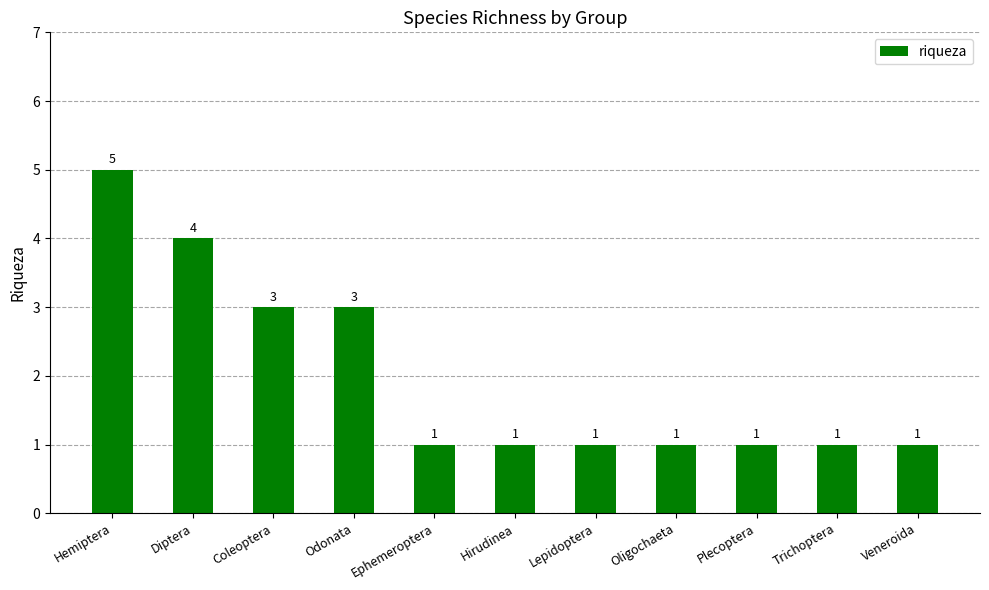

Count the number of data series in this chart.

1